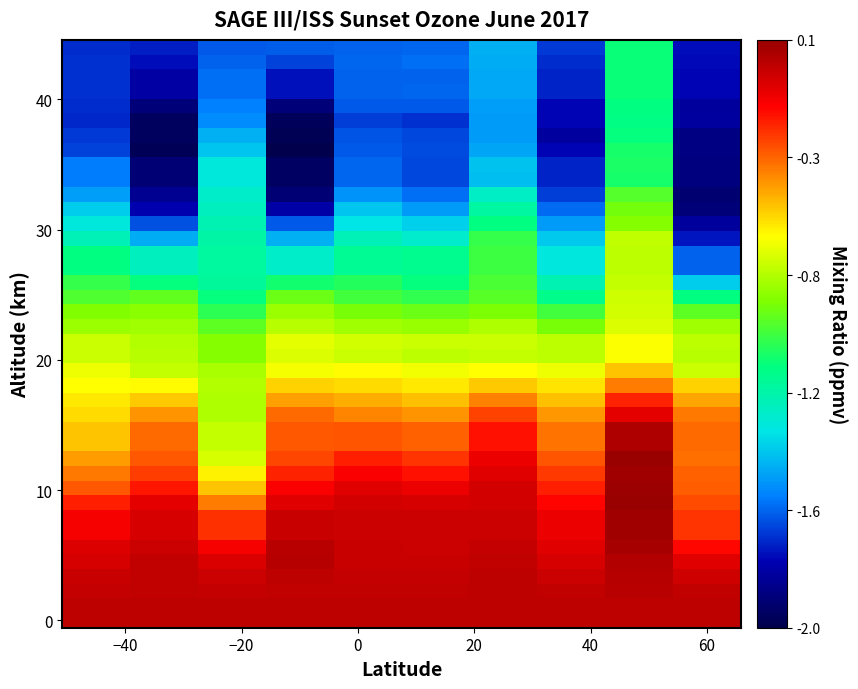

How many data points does each series have?

10